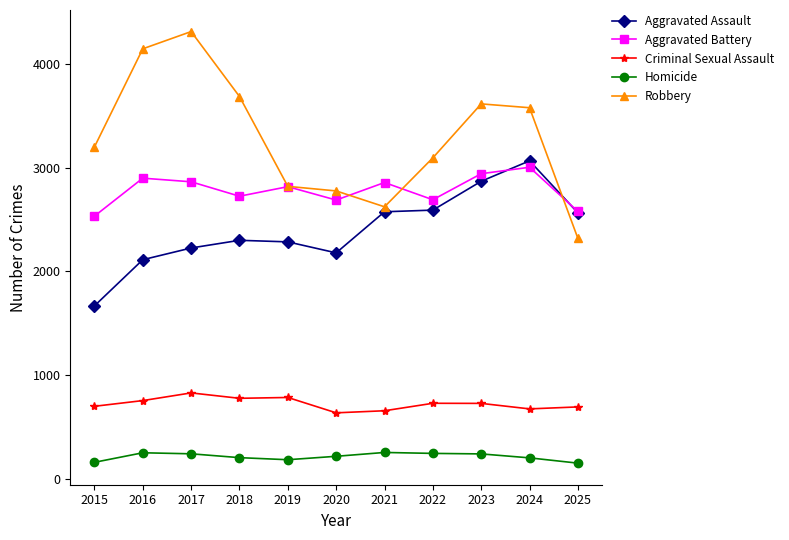

Count the number of categories in the chart.

11